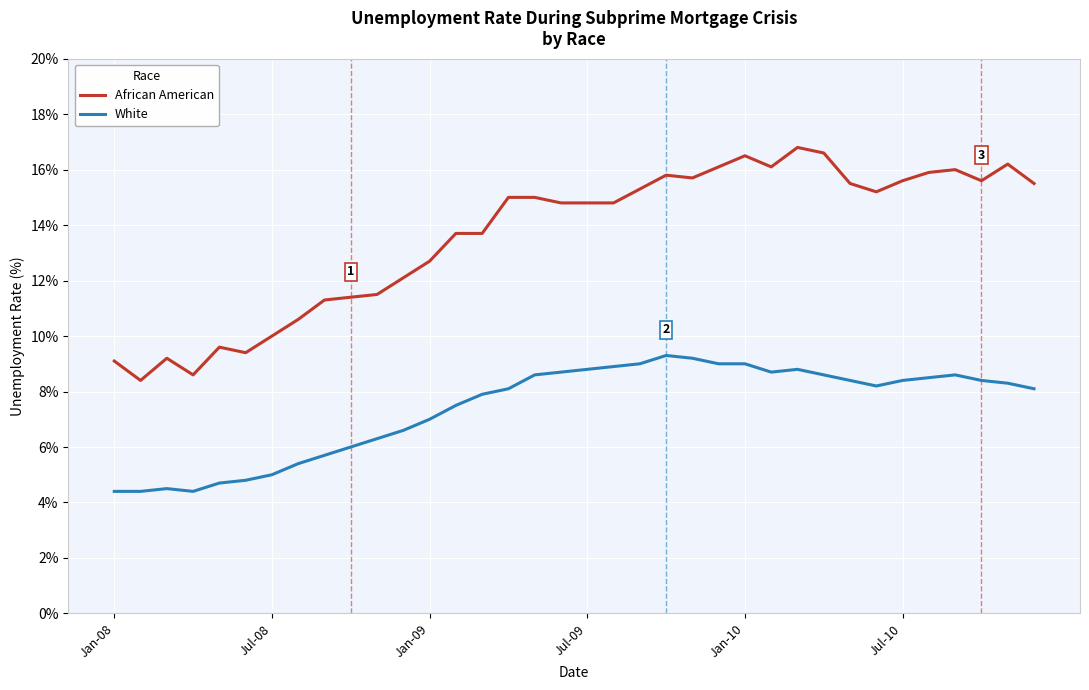

What is the maximum value for White?

9.3